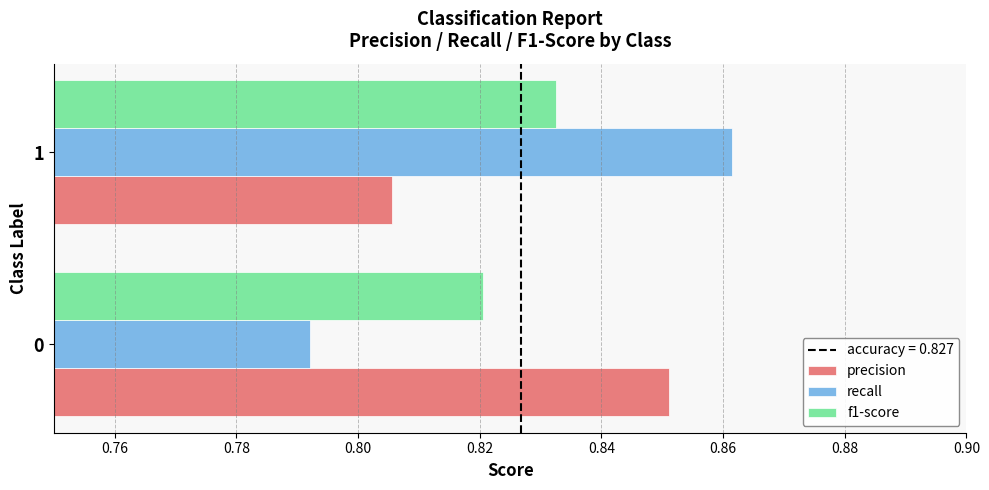

List the series in order of their peak value, lowest first.

f1-score, precision, recall